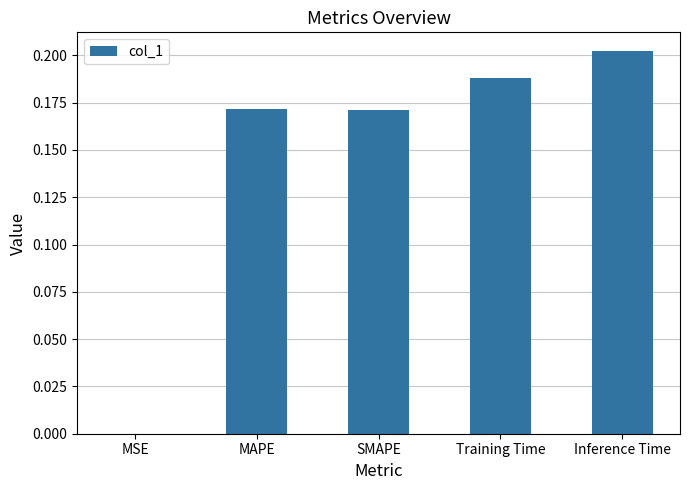

Is it true that the value at Inference Time is 0.1?

False